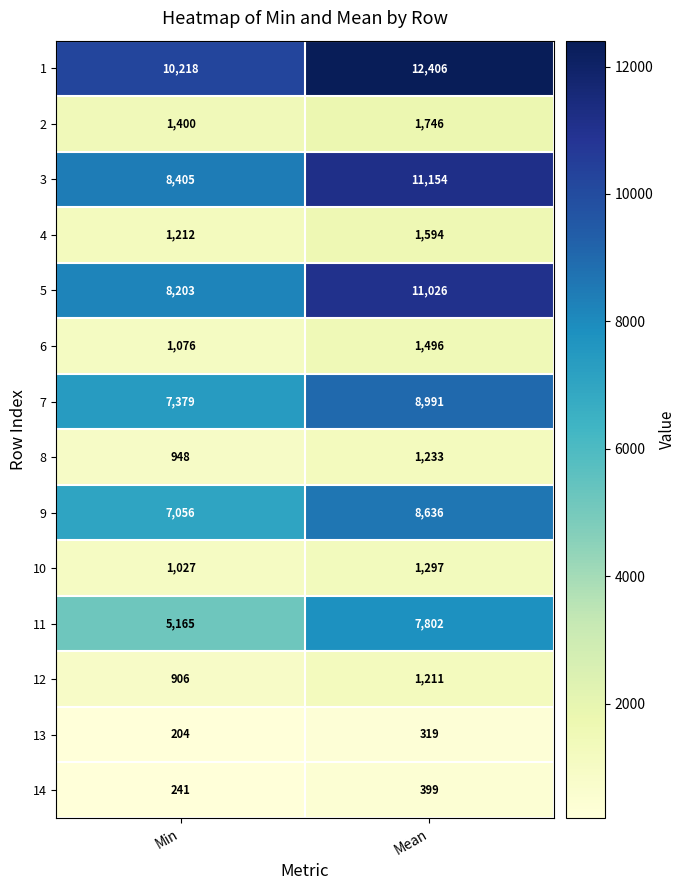

At Min, list the series in order from largest to smallest.

1, 3, 5, 7, 9, 11, 2, 4, 6, 10, 8, 12, 14, 13